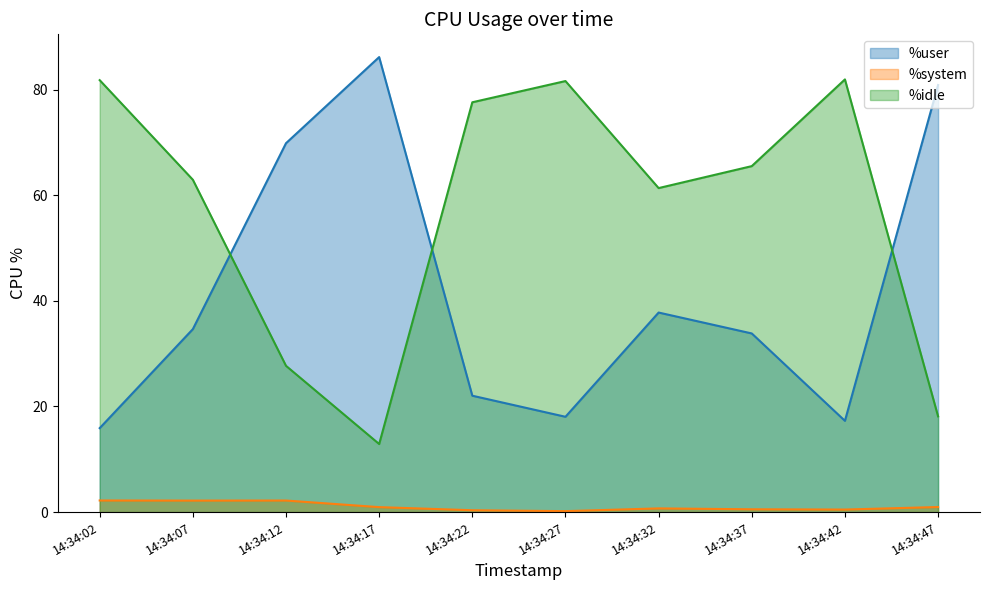

What is the total value across all series at 14:34:27?

99.9